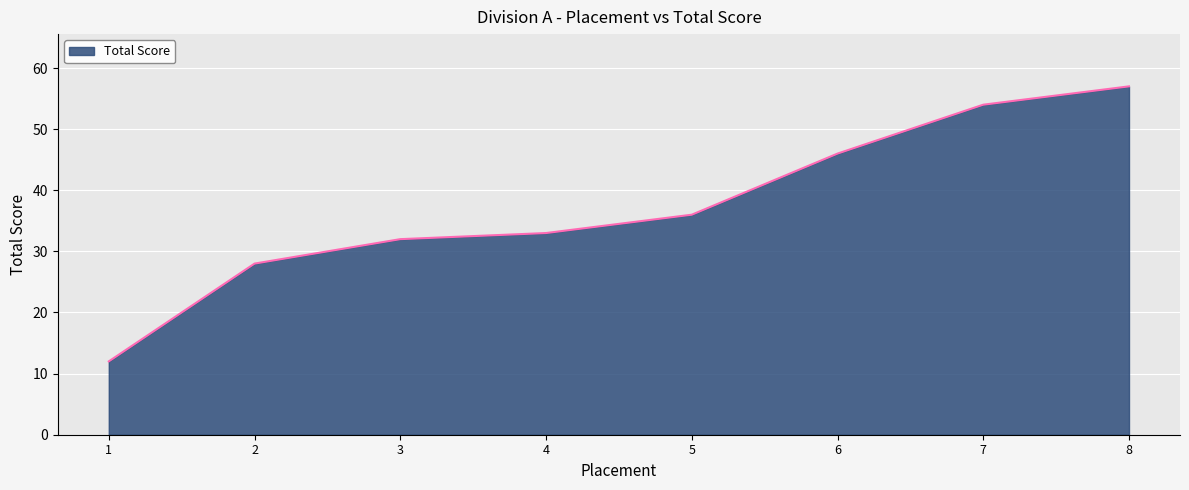

Which has a higher value, 7 or 8?

8